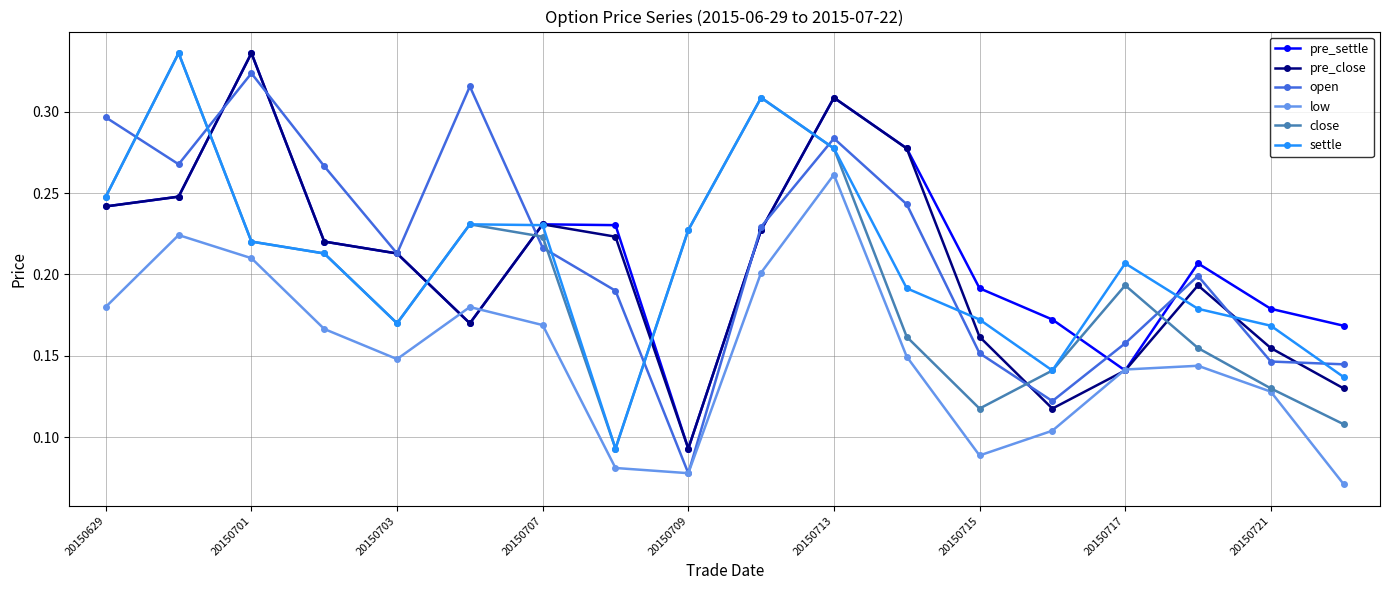

At how many categories does at least one series exceed 0?

18